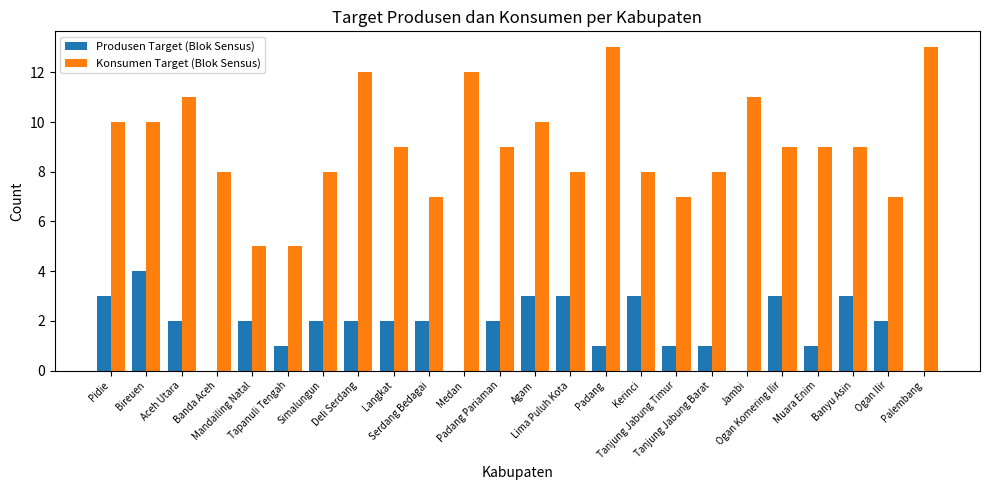

What is the maximum value shown in the chart?

13